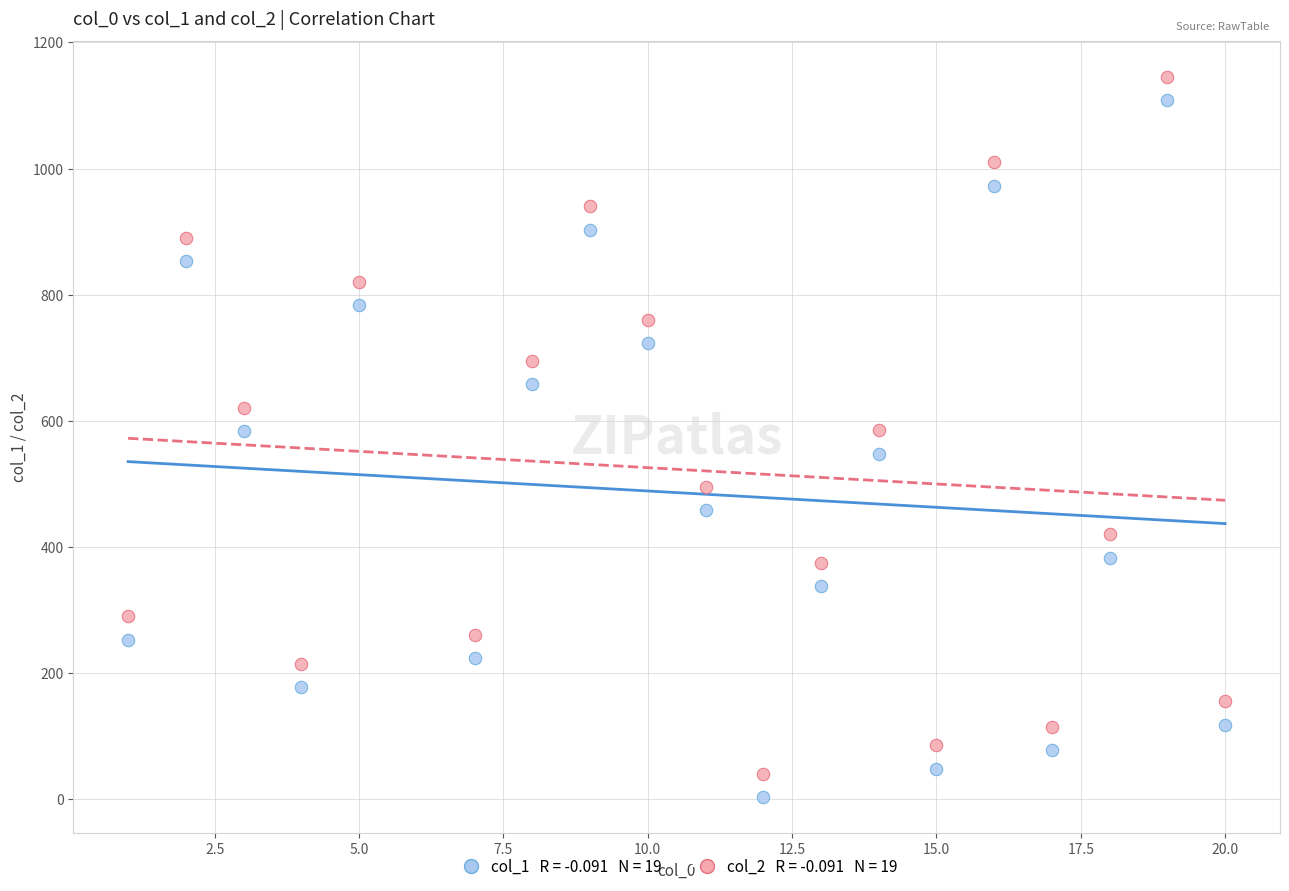

Across all data points, what is the range of X values (max minus min)?

19